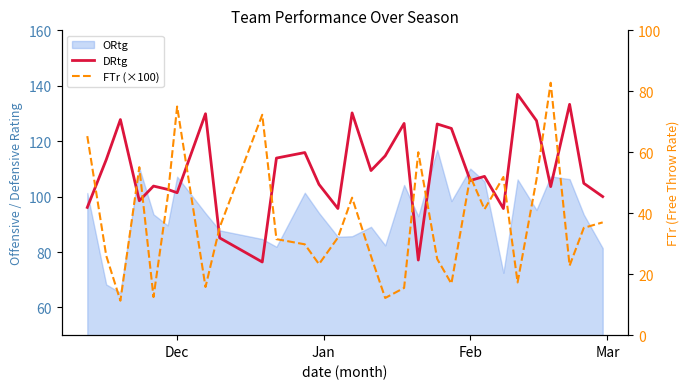

How many interior local valleys does the FTr (×100) series have?

9